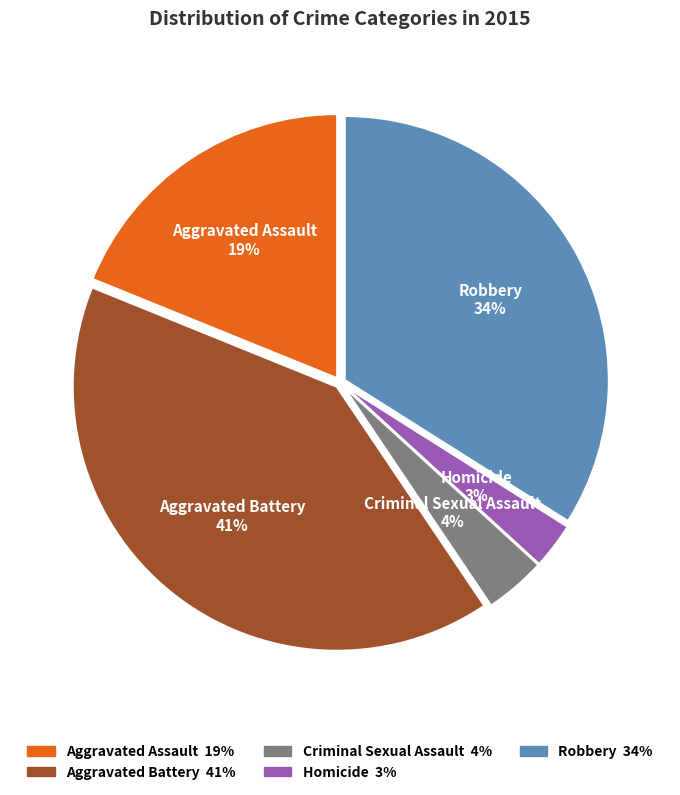

Between Aggravated Assault and Aggravated Battery, which is larger?

Aggravated Battery